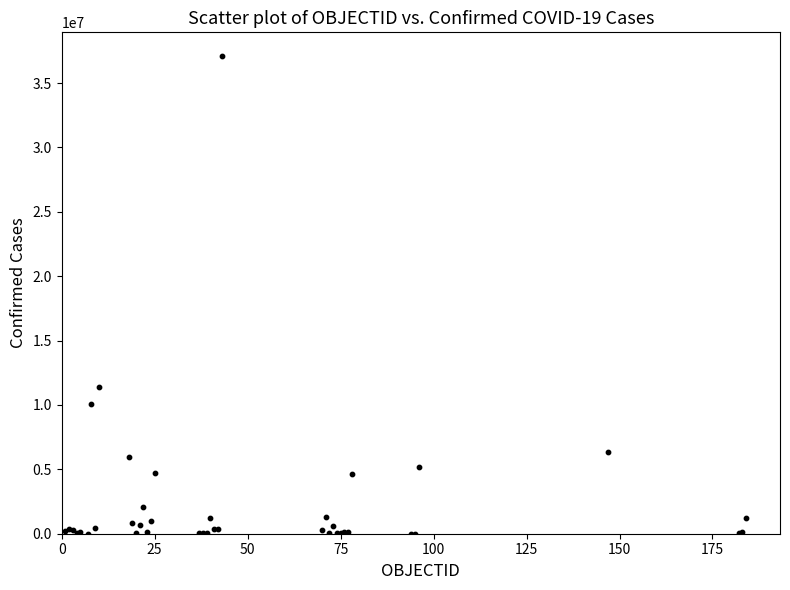

What Y value in the scatter plot is closest to 18546677?

11401996